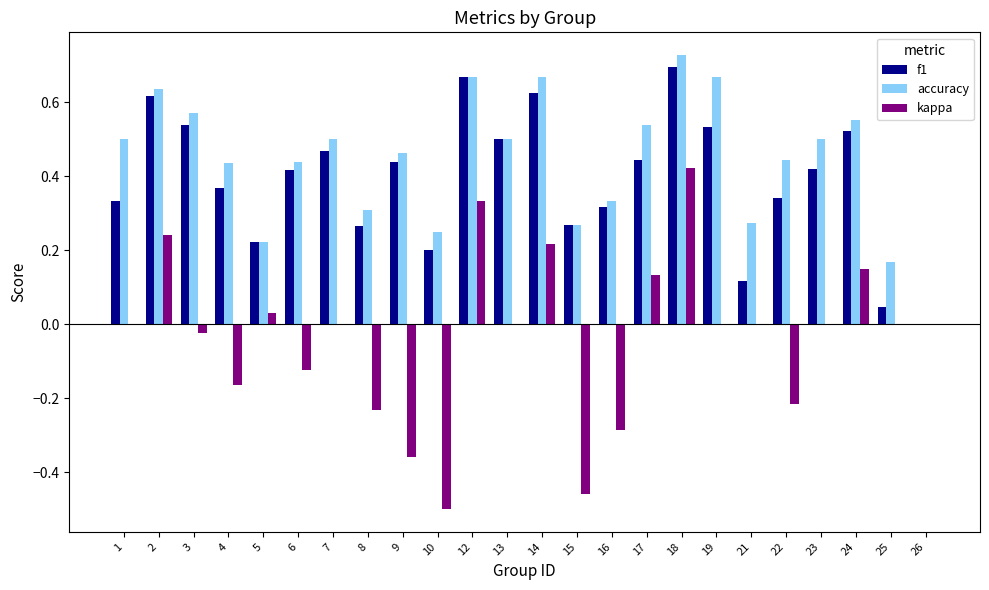

How many groups of bars are there?

24